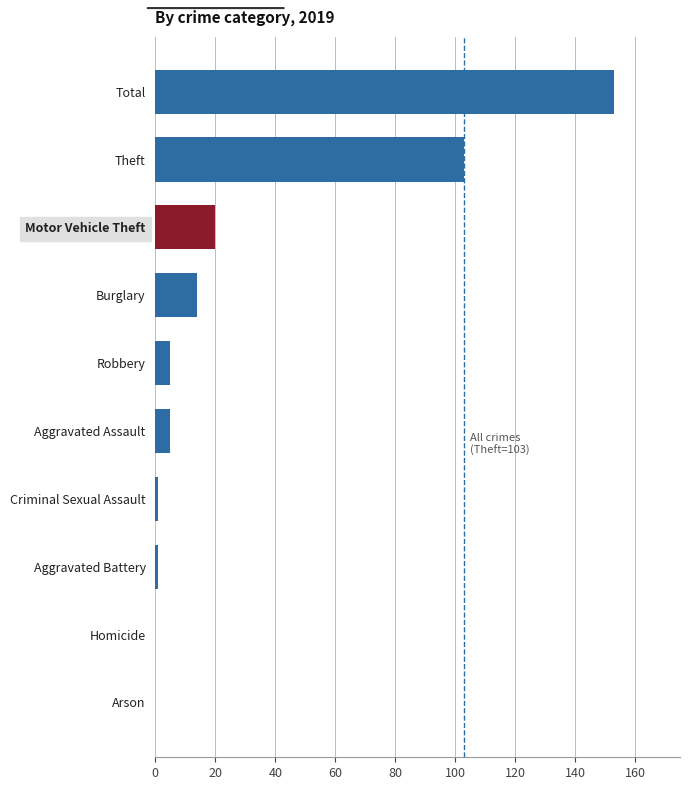

Reading left to right, transcribe all the data shown in this chart.

0	0	1	1	5	5	14	20	103	153